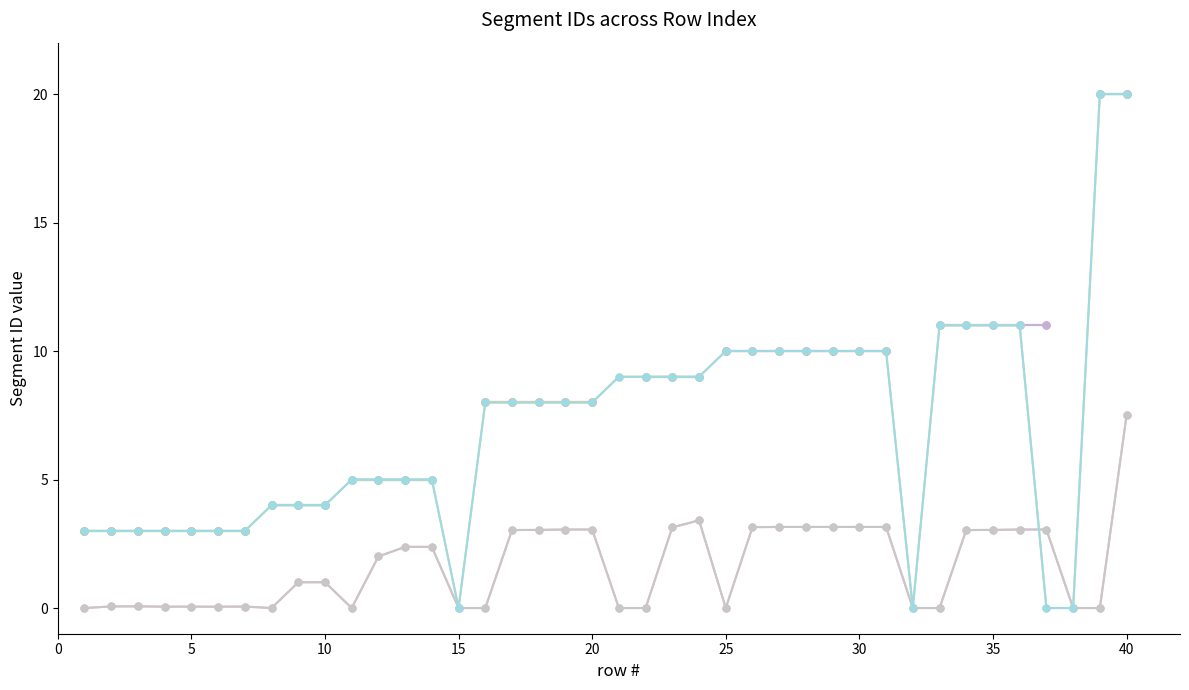

The DTM series shows 2 at 1. True or false?

False